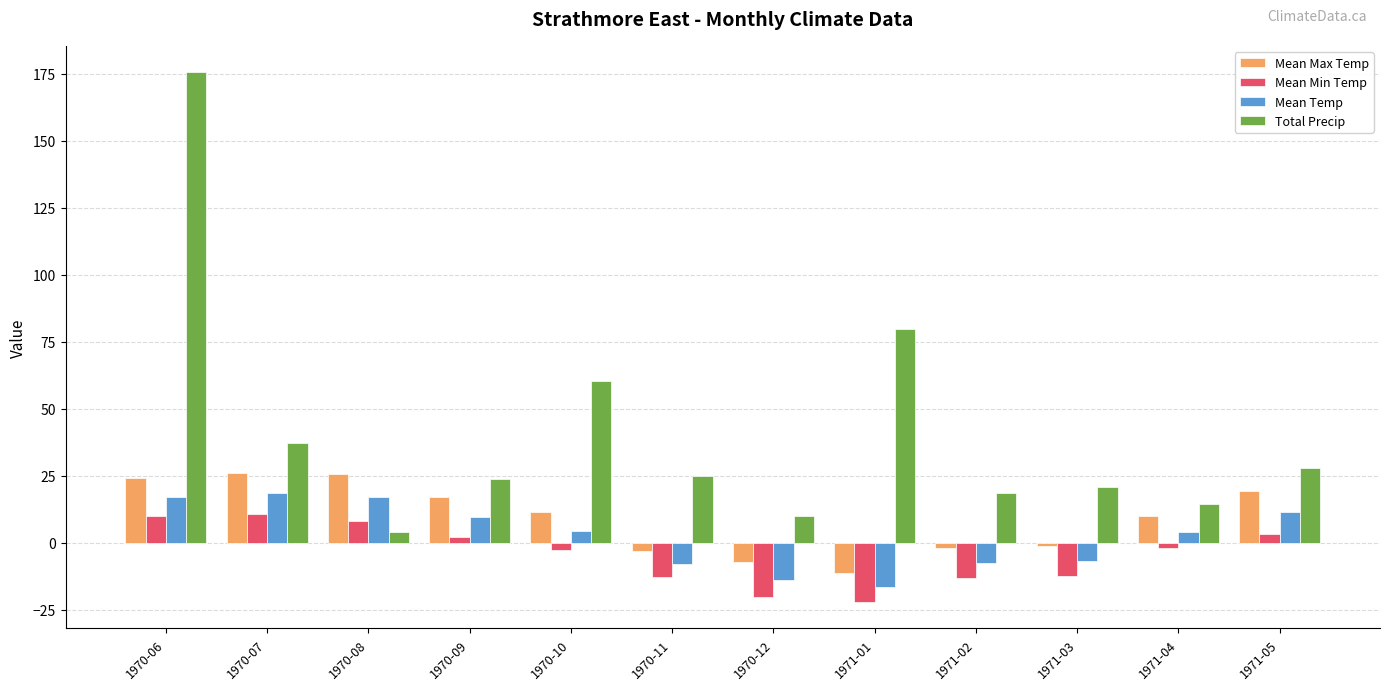

What is the maximum value for Total Precip?

175.5